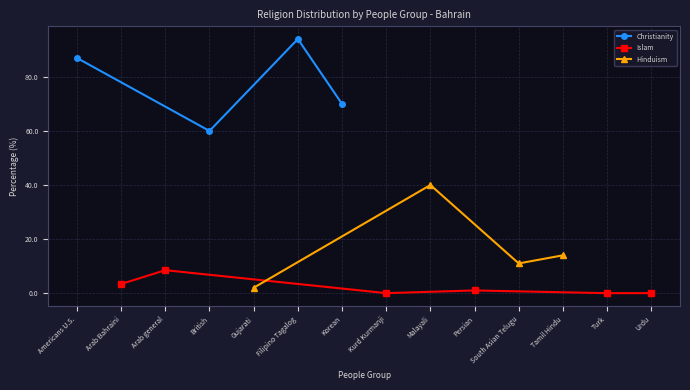

True or false: Hinduism and Christianity intersect in this chart.

False